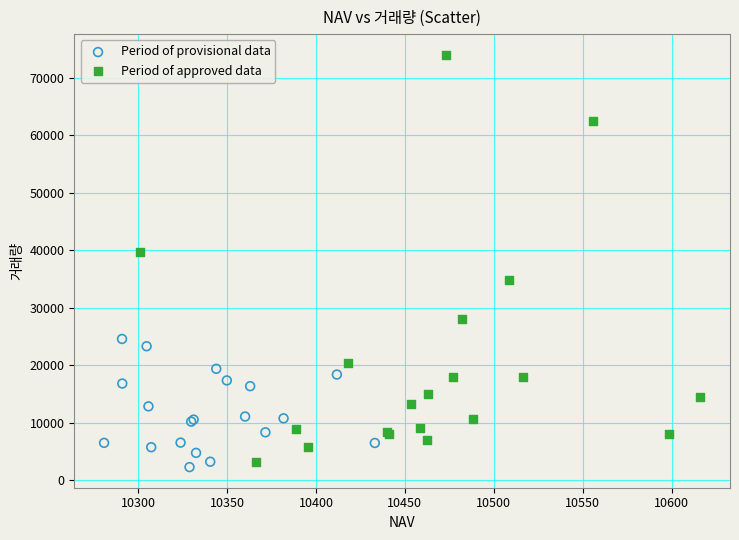

Which series has the widest spread of Y values?

Period of approved data